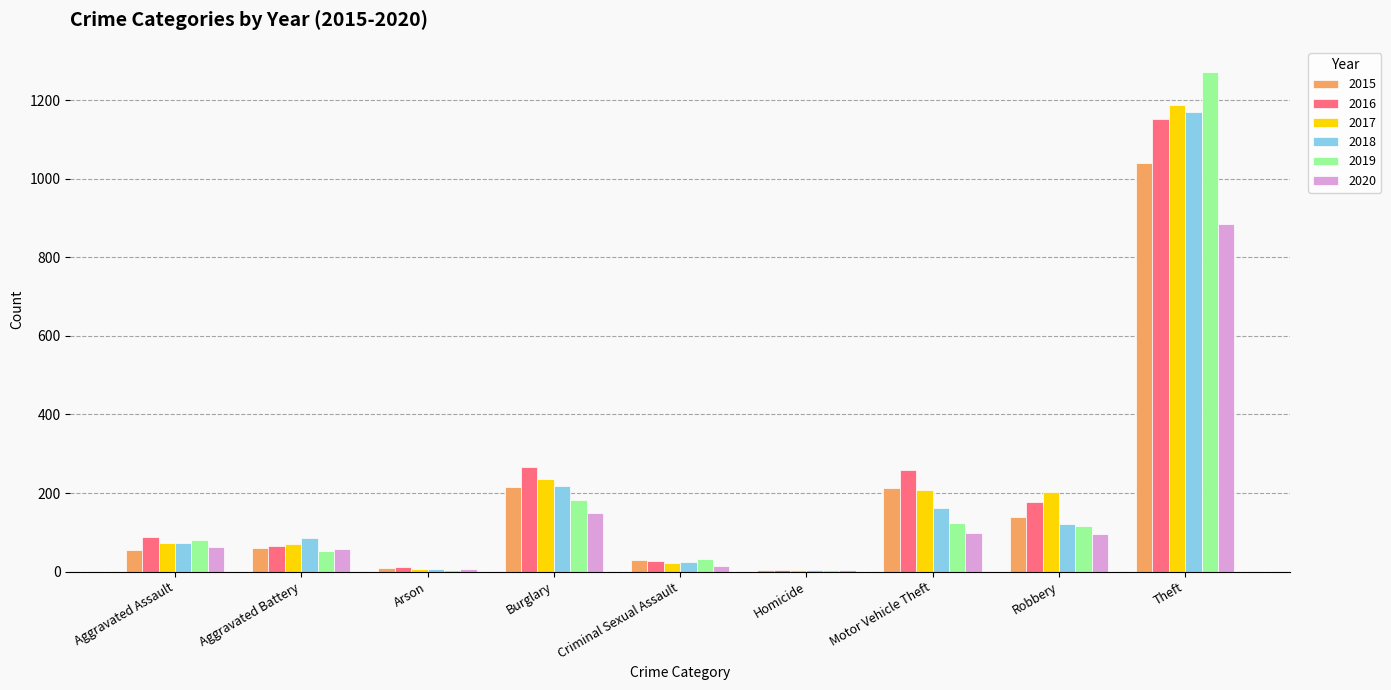

At which category is the sum across all series the highest?

Theft